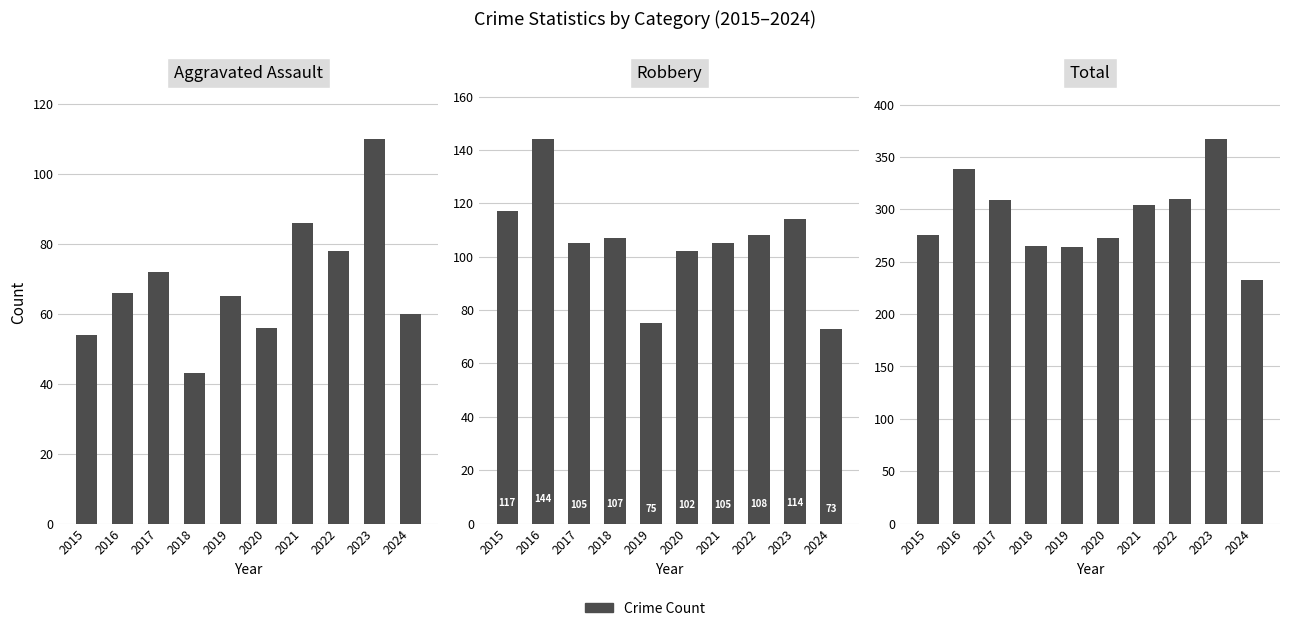

Reading left to right, transcribe all the data shown in this chart.

Aggravated Assault: 2015=54	2016=66	2017=72	2018=43	2019=65	2020=56	2021=86	2022=78	2023=110	2024=60
Robbery: 2015=117	2016=144	2017=105	2018=107	2019=75	2020=102	2021=105	2022=108	2023=114	2024=73
Total: 2015=276	2016=339	2017=309	2018=265	2019=264	2020=273	2021=304	2022=310	2023=367	2024=233